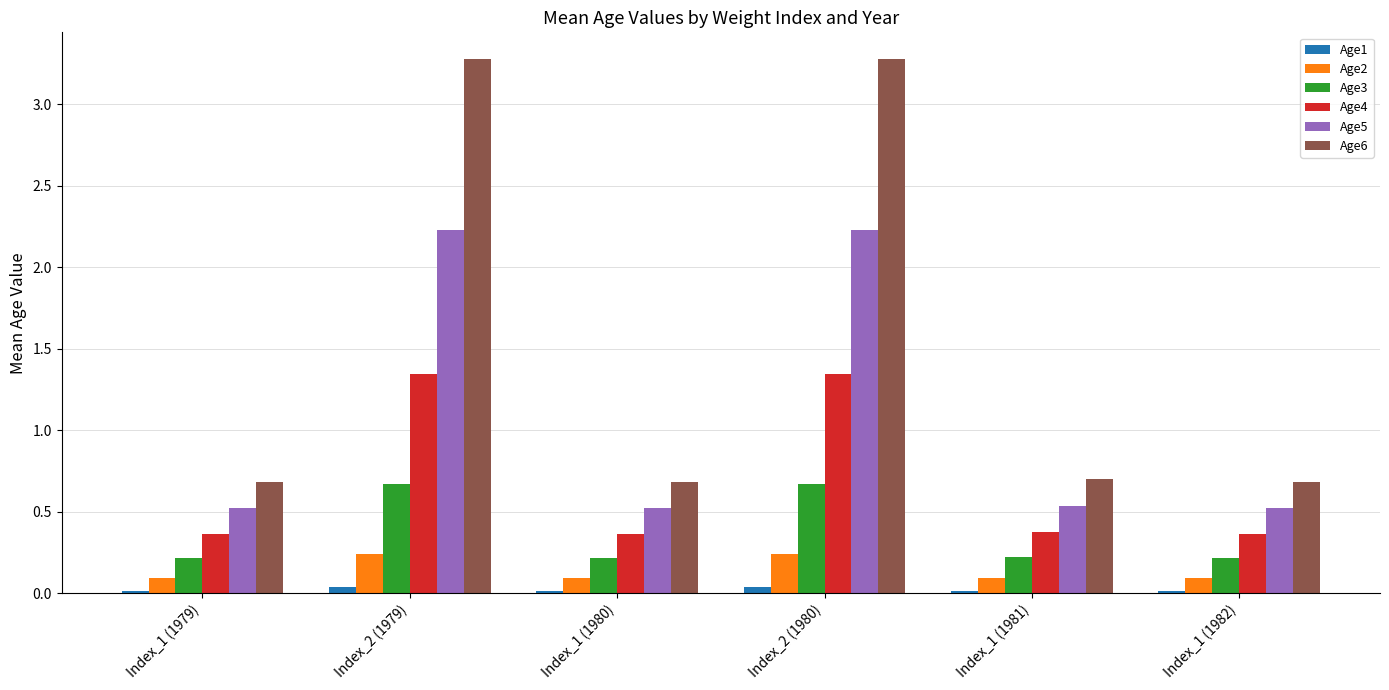

List the series in order of their peak value, highest first.

Age6, Age5, Age4, Age3, Age2, Age1